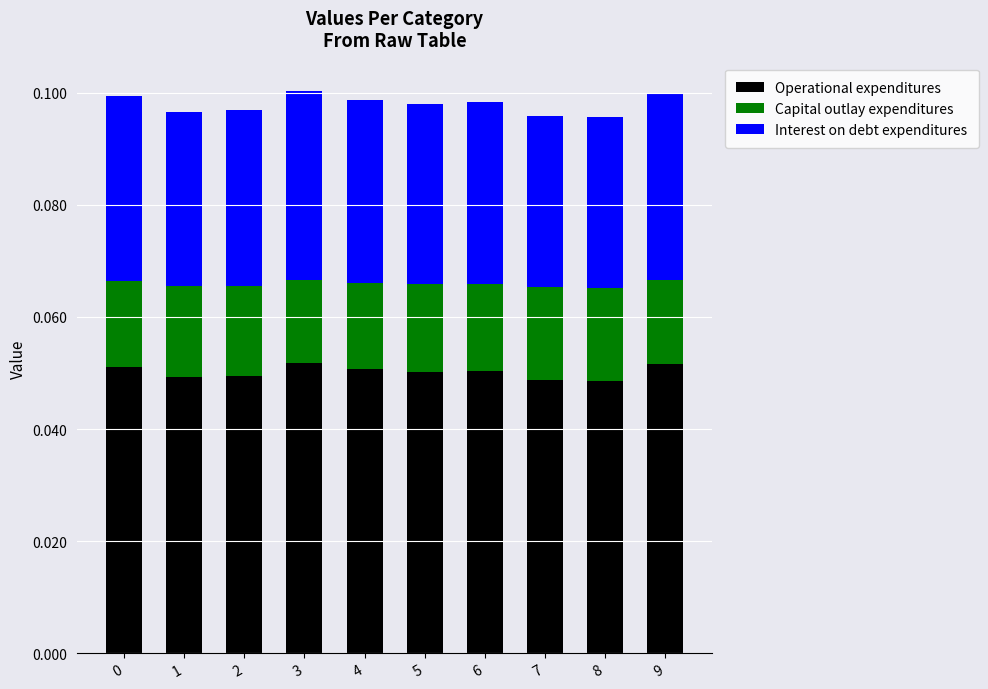

What is the sum of all Operational expenditures values?

0.5